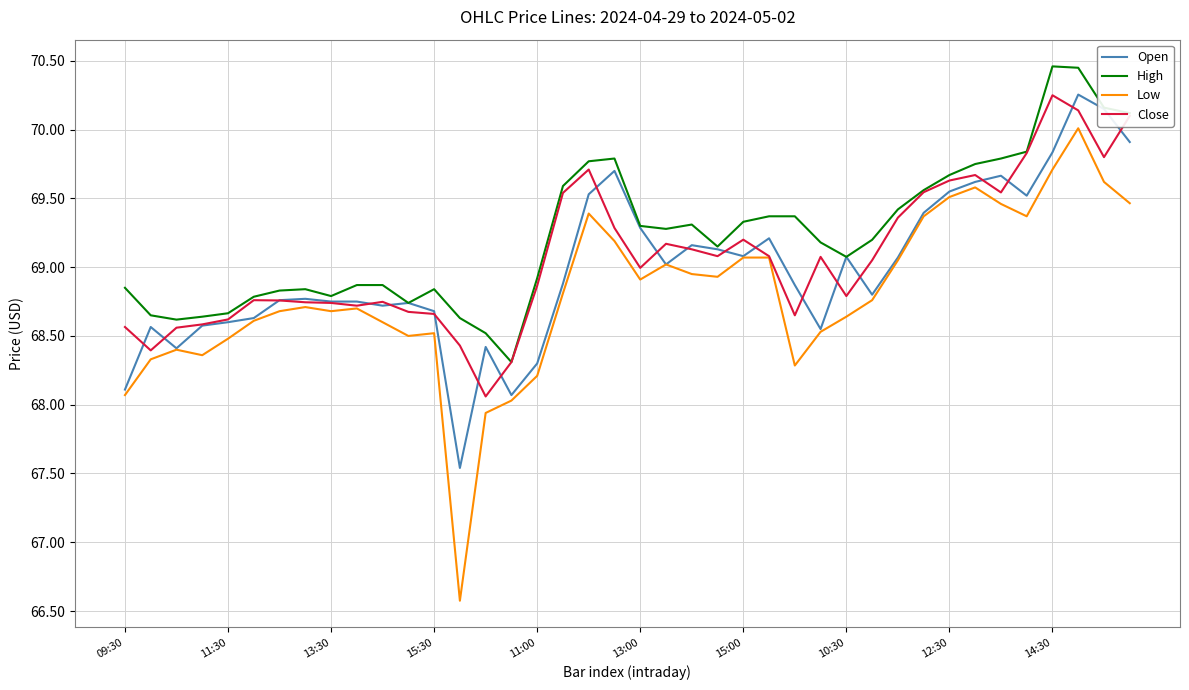

How many distinct data groups are displayed?

4